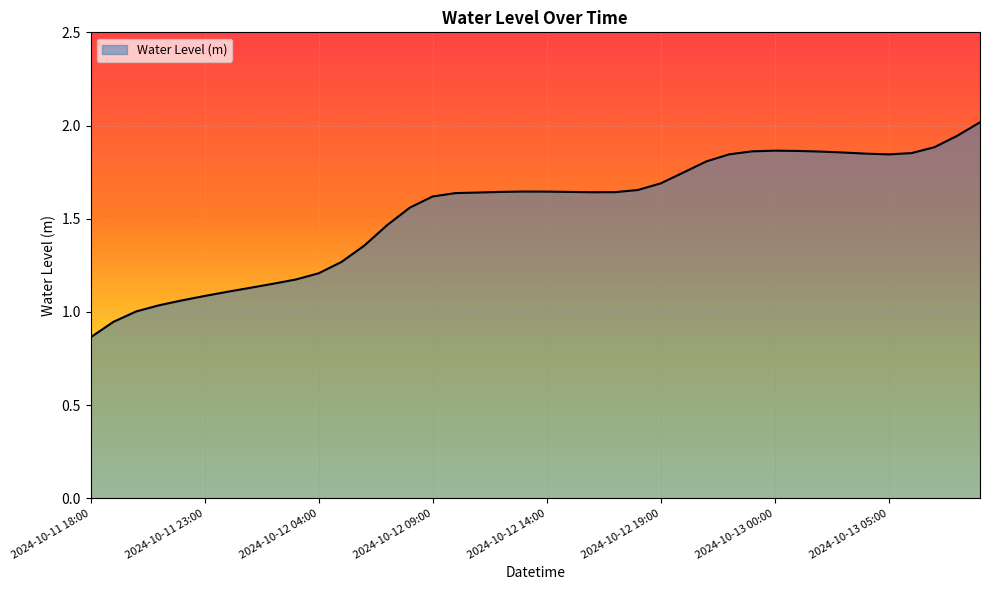

What is the maximum value shown in the chart?

2.0